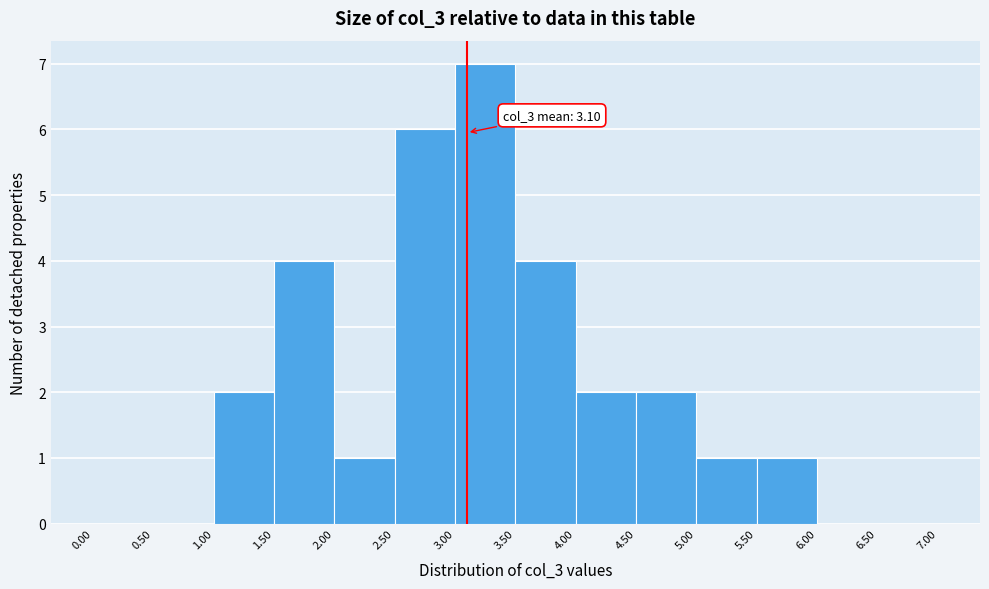

Which range on the x-axis has the tallest bar?

3.00 to 3.50